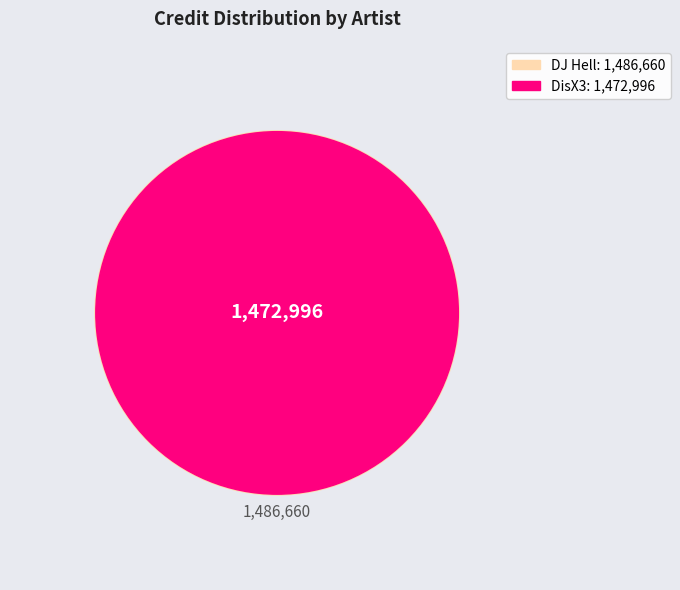

Approximately how many times larger is the value at 390071 compared to 329678?

1.0